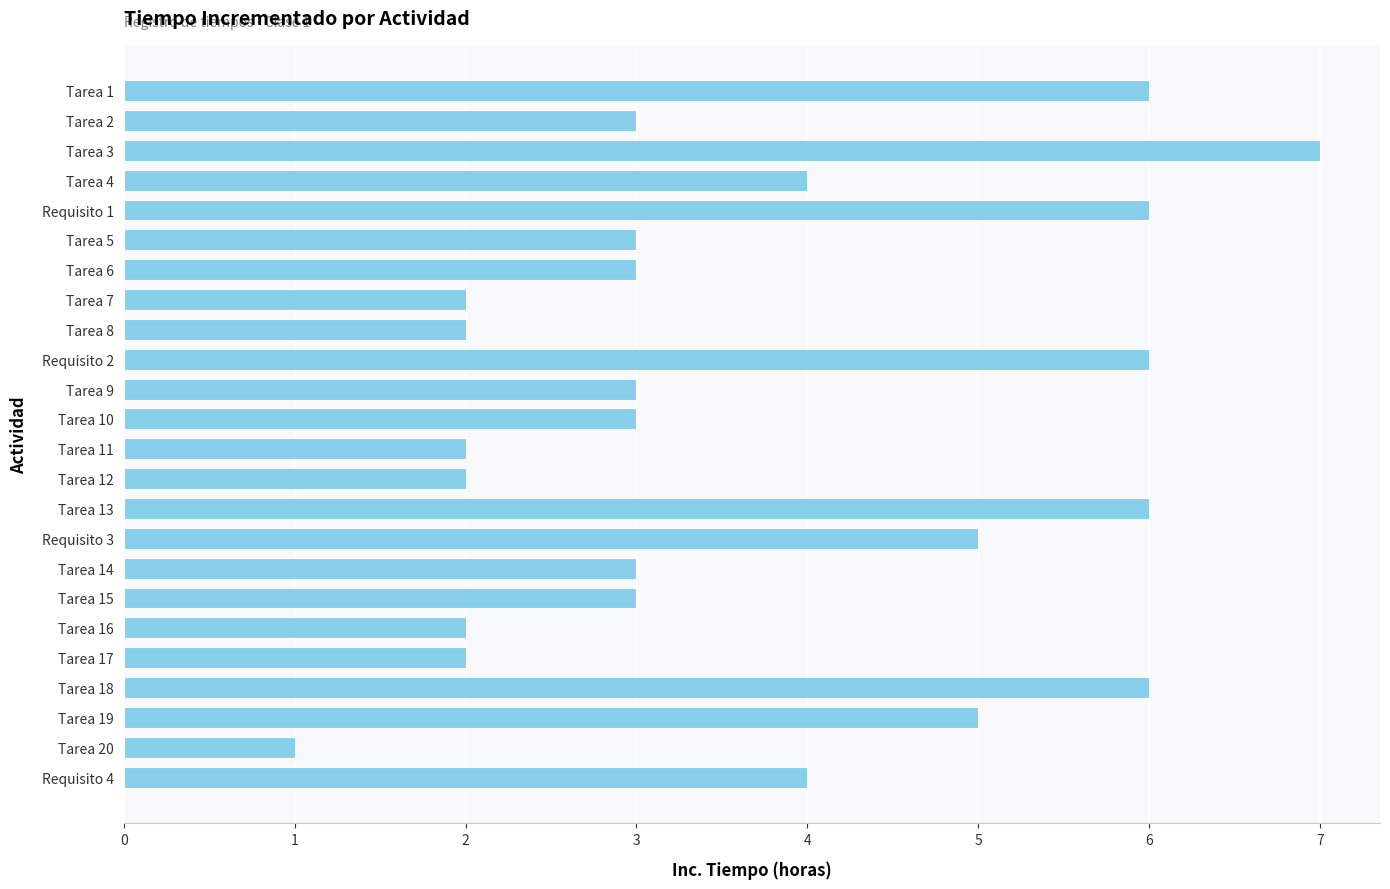

Is it true that the value at Tarea 2 is 5?

False